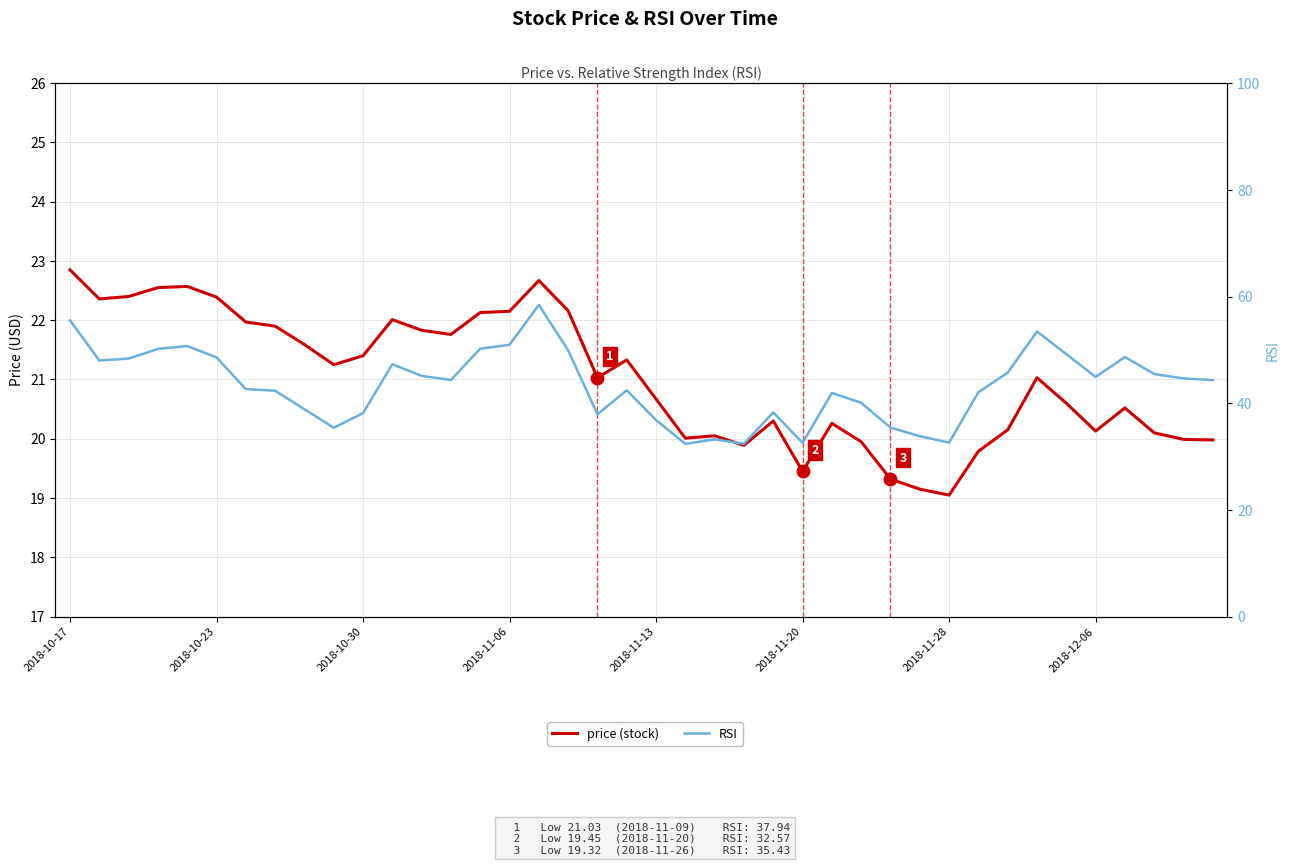

True or false: price and RSI cross at least once.

False